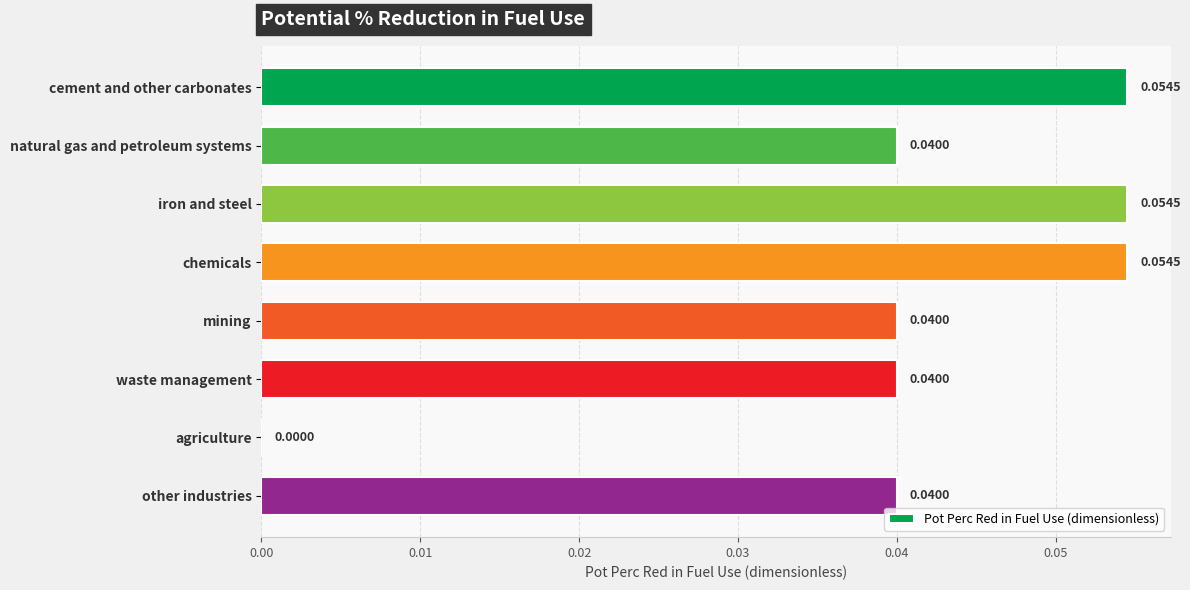

Between waste management and iron and steel, which is larger?

iron and steel